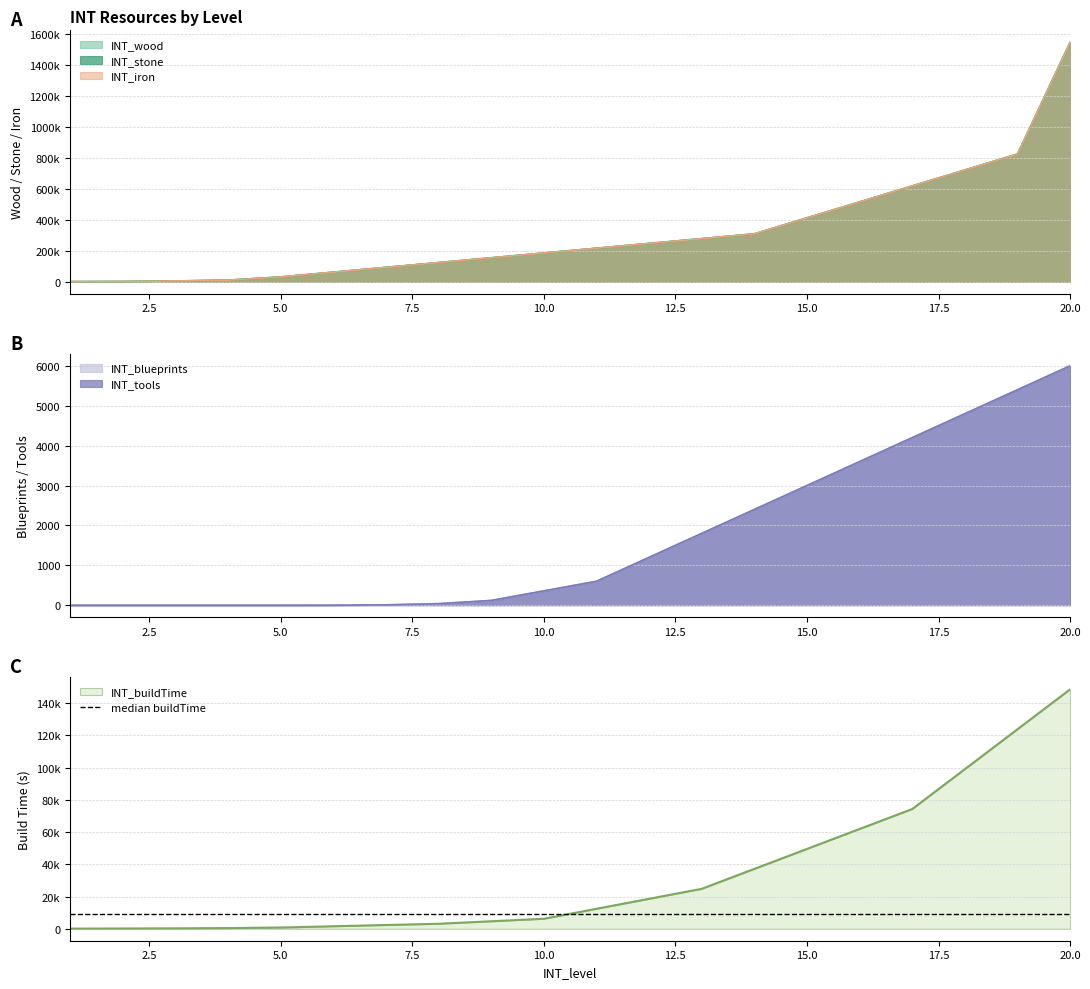

What is the value of the INT_wood point at the 11th from the left?

216720